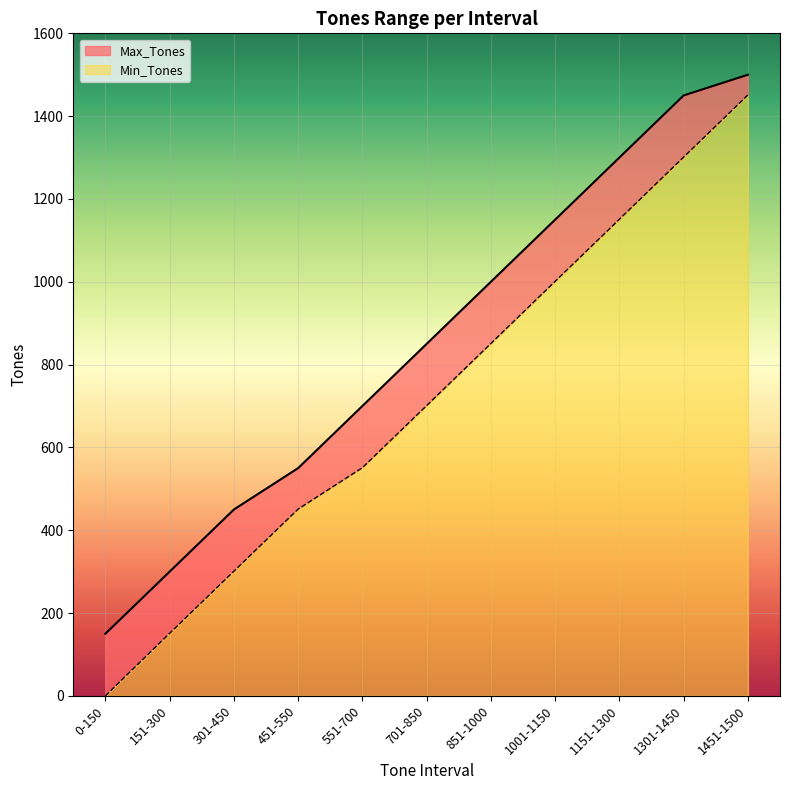

What is the maximum value shown in the chart?

1500